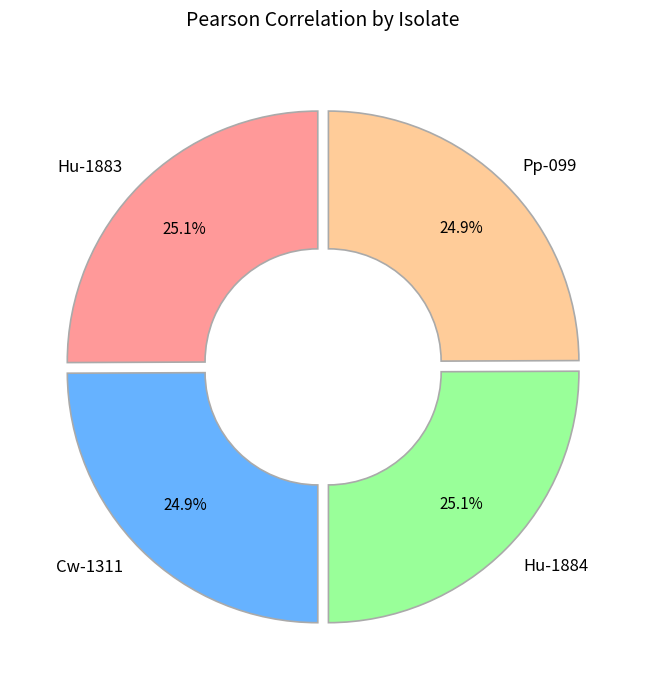

Is there a majority slice in this chart?

No